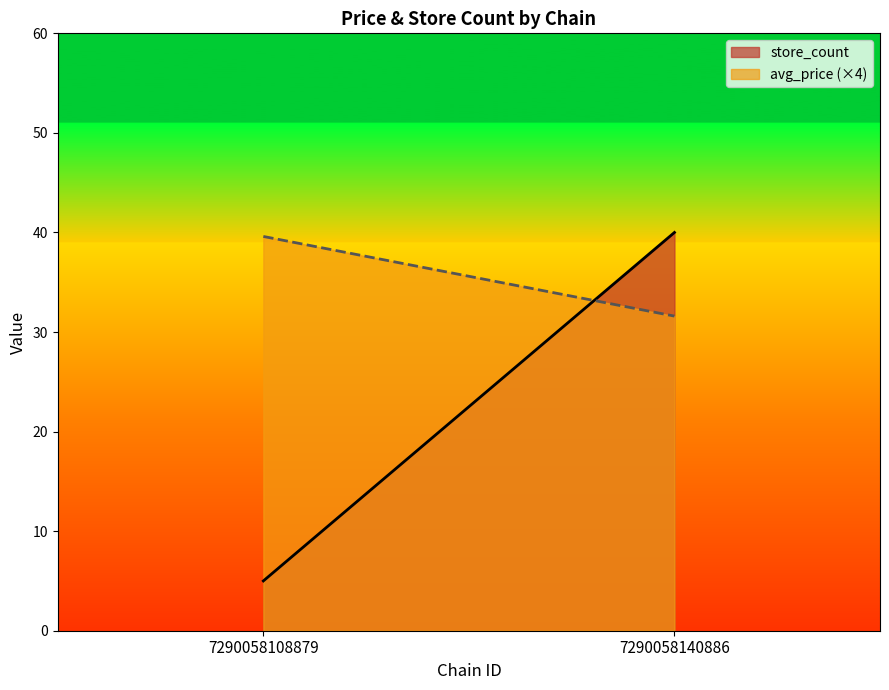

Reading right to left, transcribe all the data shown in this chart.

avg_price: 7290058140886=7.9	7290058108879=9.9
store_count: 7290058140886=40.0	7290058108879=5.0